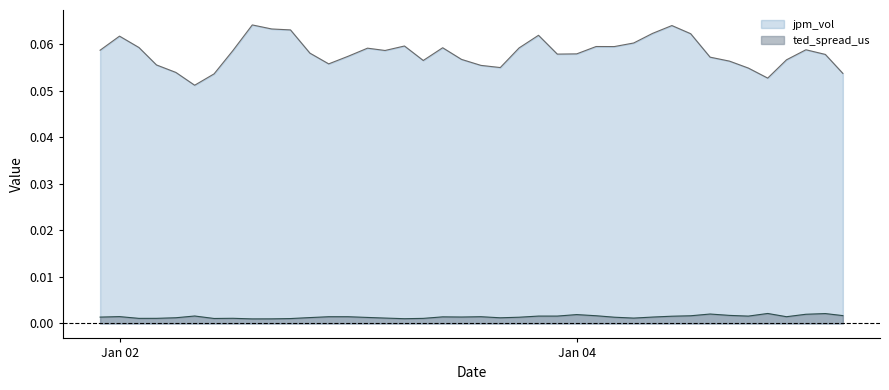

Which series has the widest spread of values?

jpm_vol